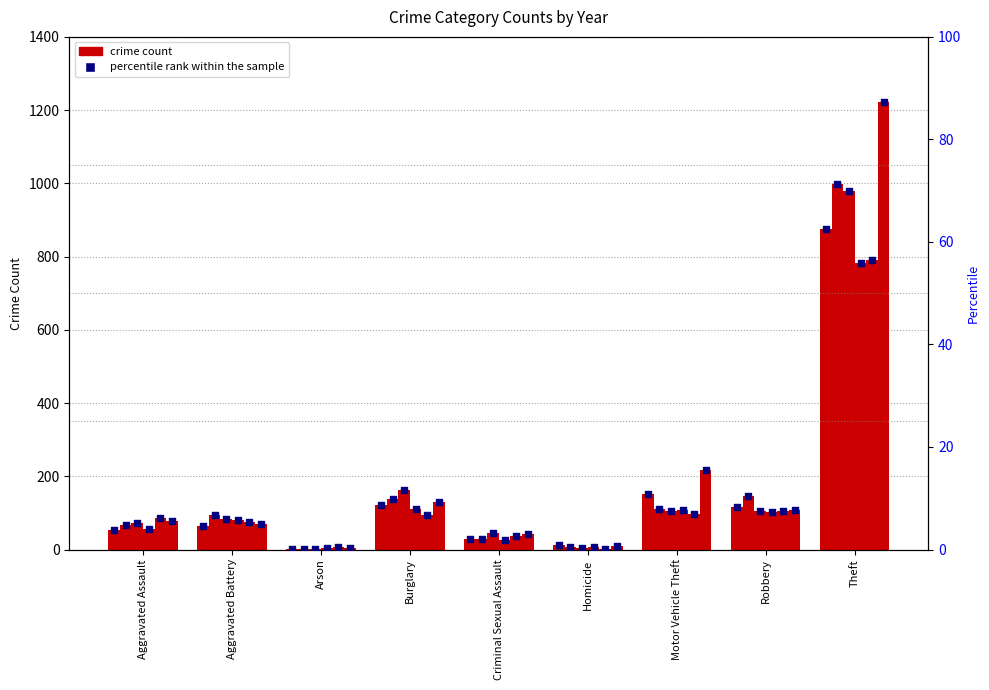

What is the ratio of the value at Criminal Sexual Assault to the value at Motor Vehicle Theft?

0.2